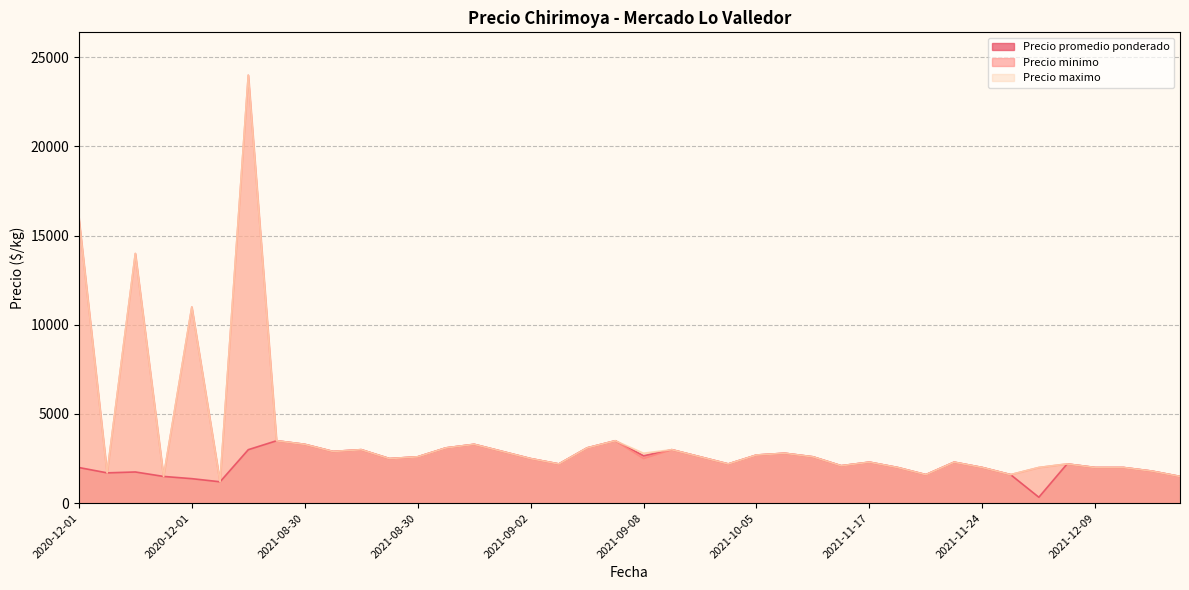

Which series has the largest total across all categories?

Precio maximo